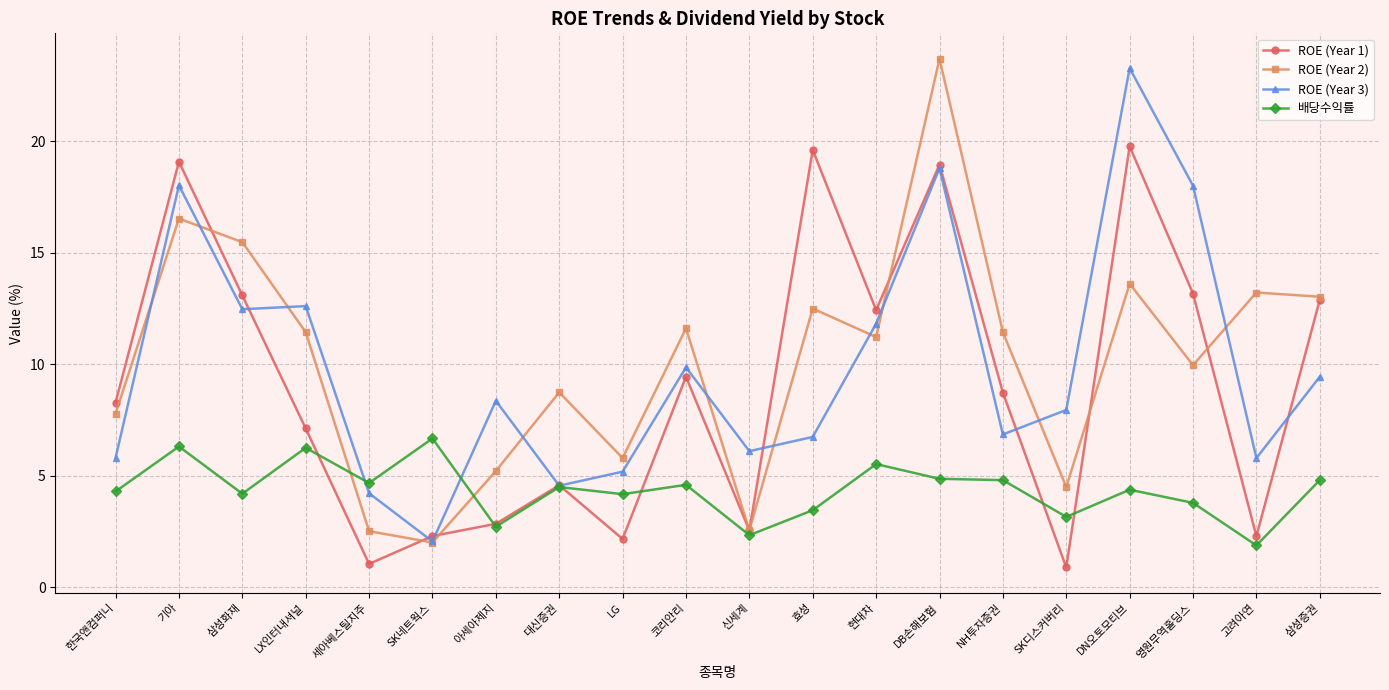

How many categories are shown in the chart?

20